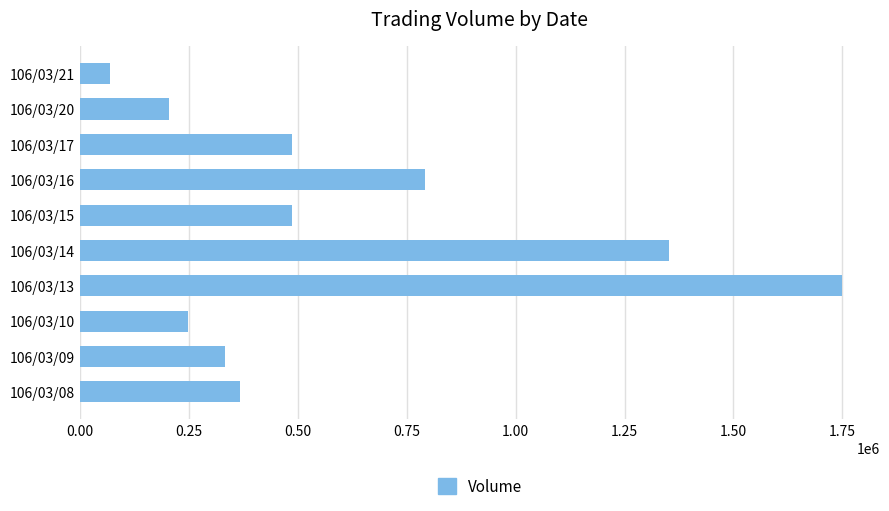

Does the chart contain stacked bars?

No